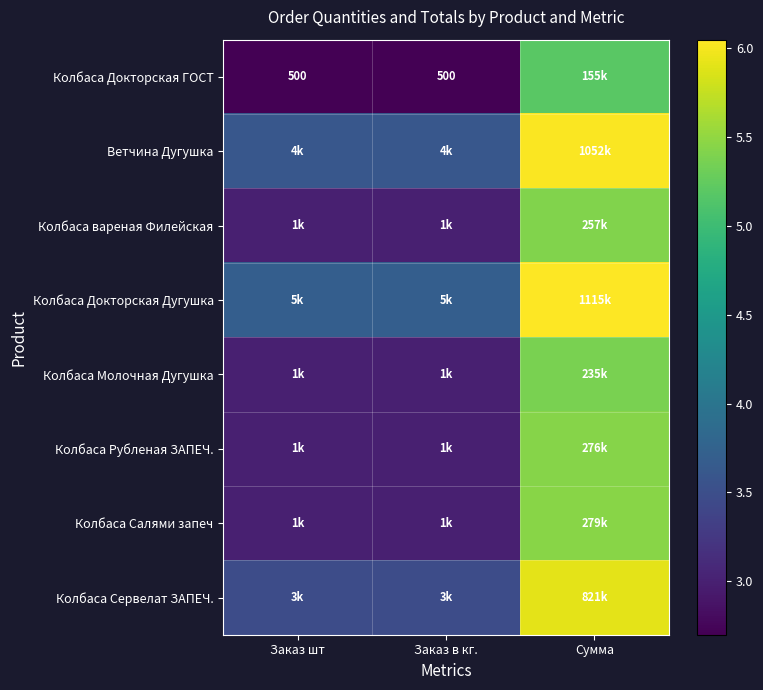

The value of Колбаса Докторская ГОСТ at Заказ шт is 0.6. True or false?

False